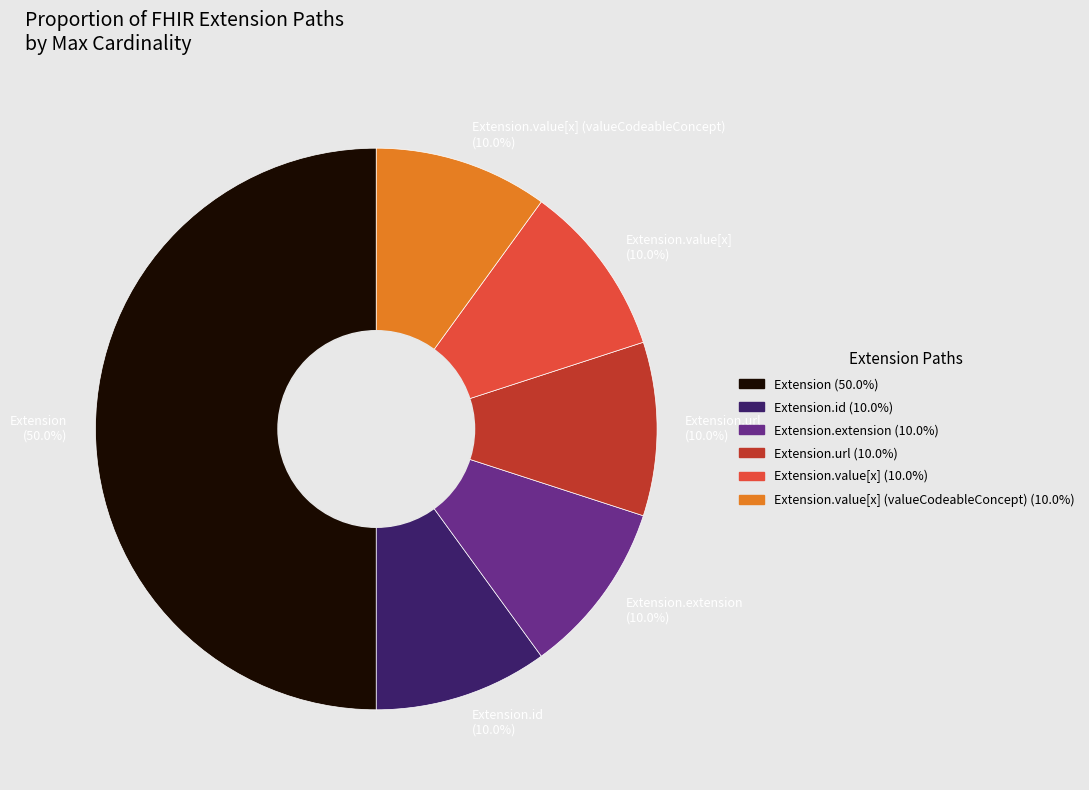

Does Extension.value[x] account for over 50% of the chart?

No